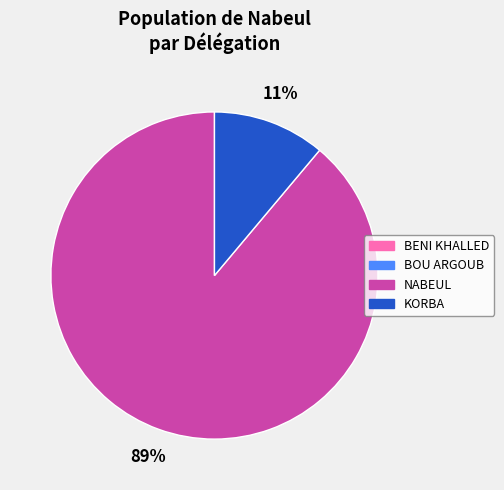

Does any single category account for the majority?

Yes